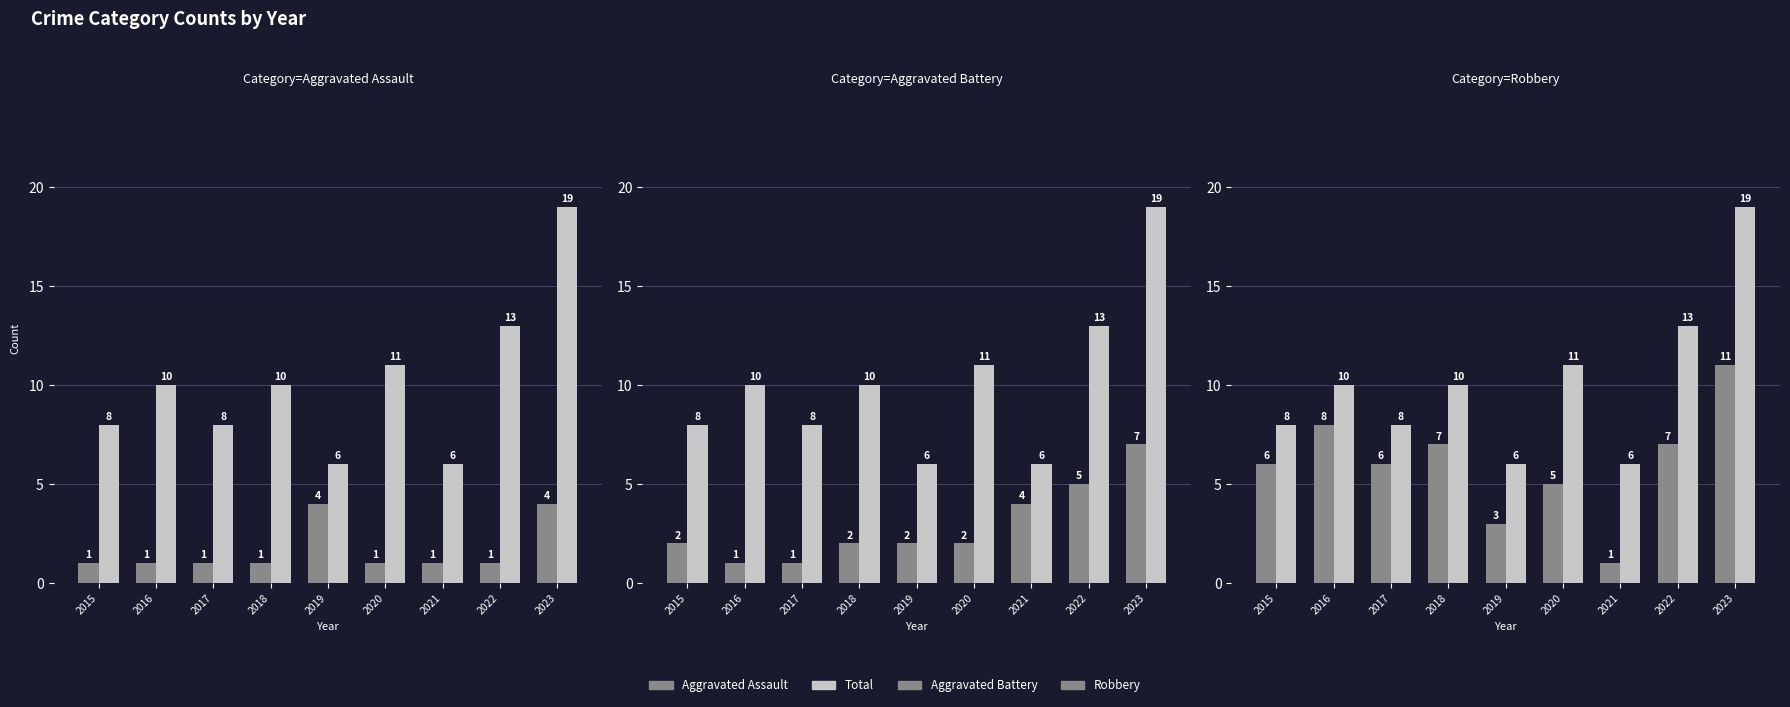

What is the value of the Robbery bar at the 2nd from the left?

8